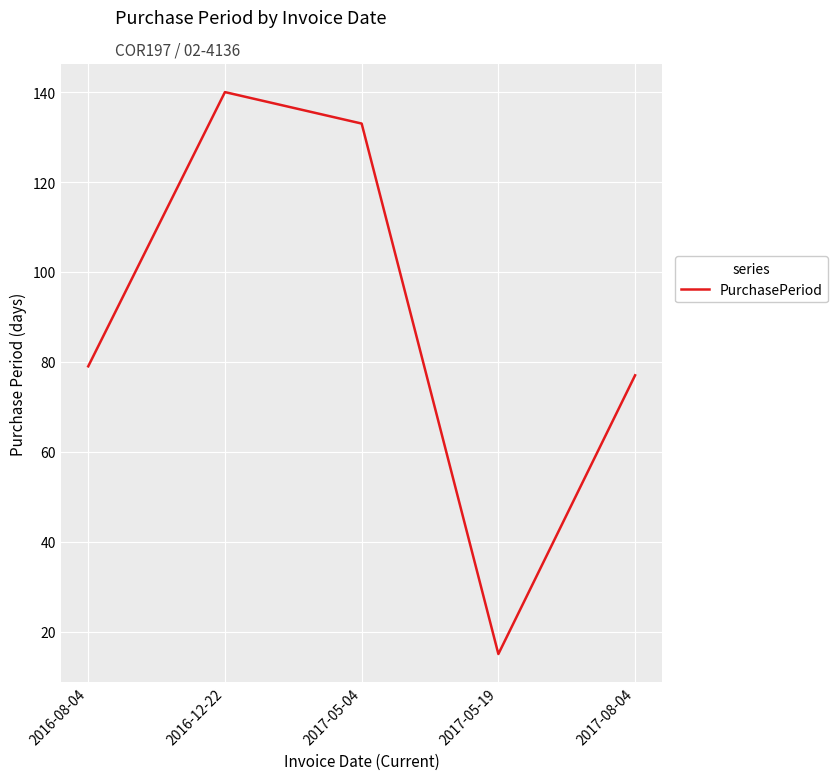

What is the change in value from 2017-05-04 to 2017-05-19?

-118